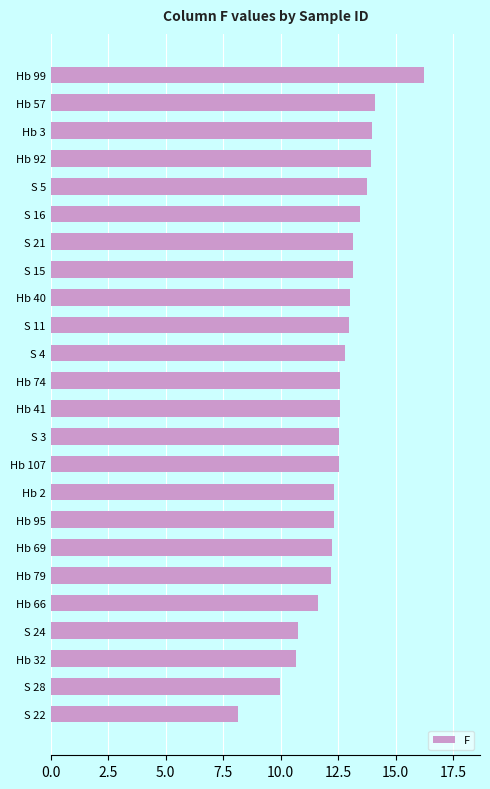

Read the value at S 22.

8.2